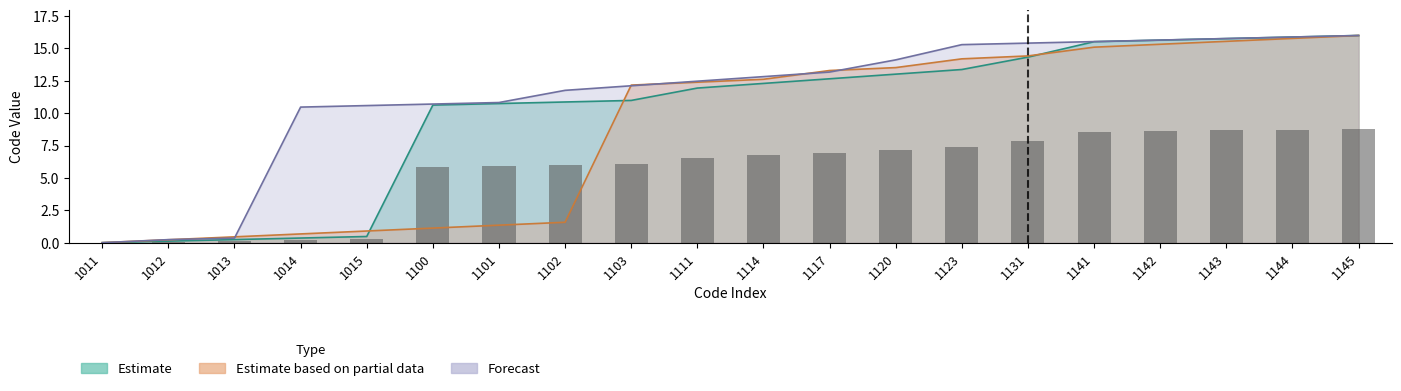

What is the spread (max minus min) of values at 1103?

1.2